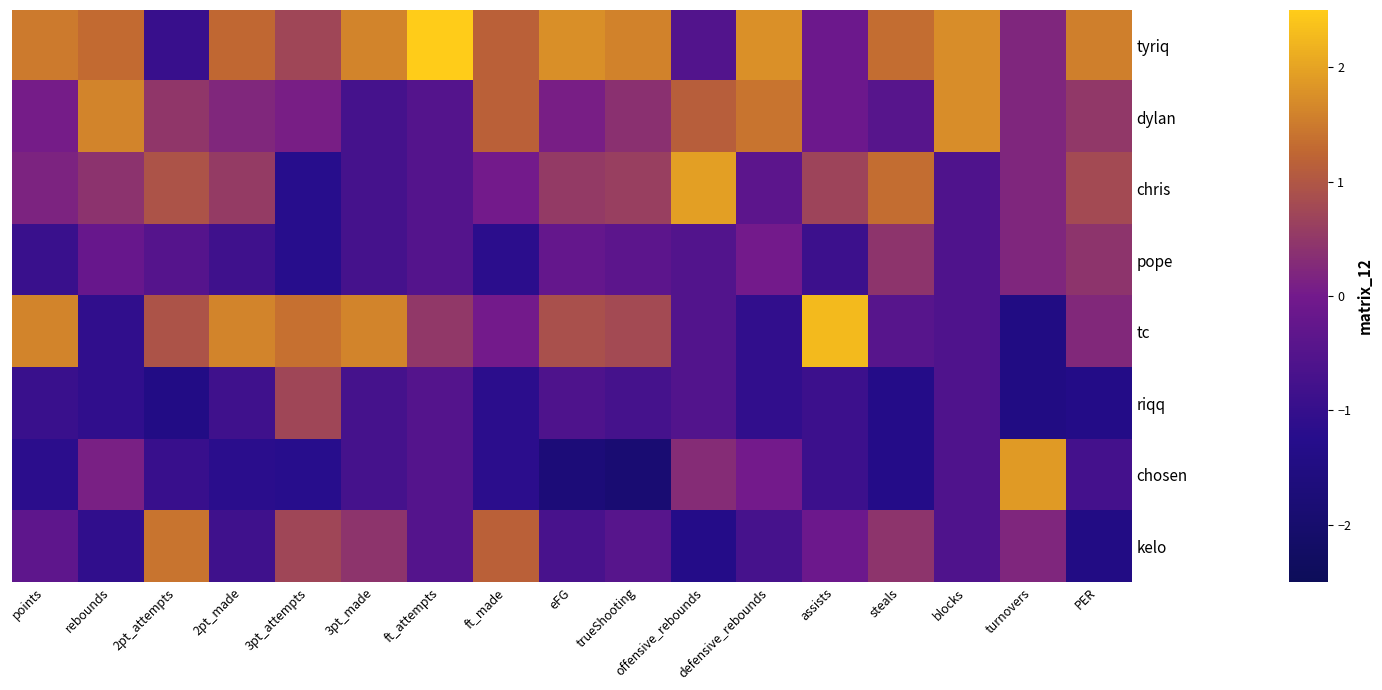

What is the spread (max minus min) of values at offensive_rebounds?

3.3